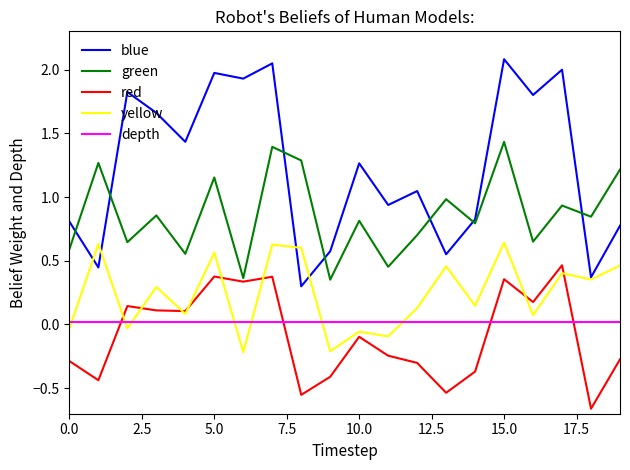

True or false: green and depth intersect in this chart.

False